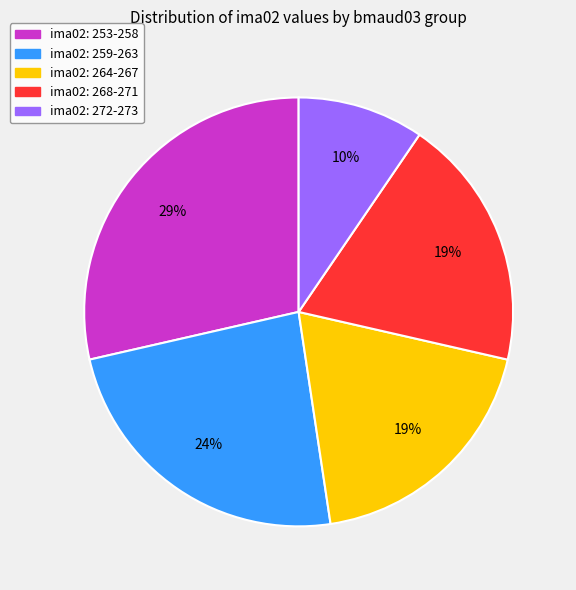

How many slices are in this pie chart?

5